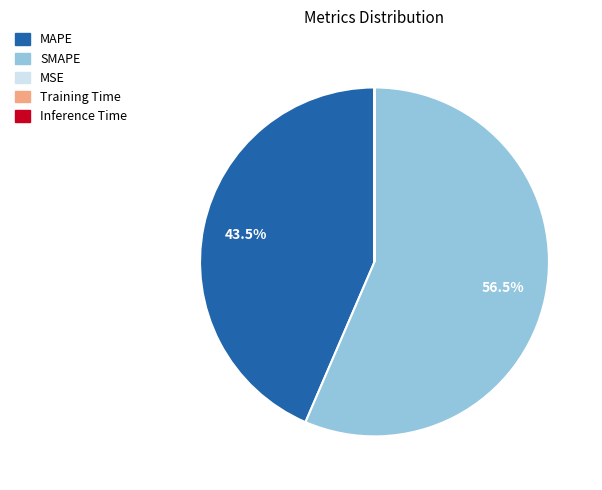

Which category accounts for the majority?

SMAPE